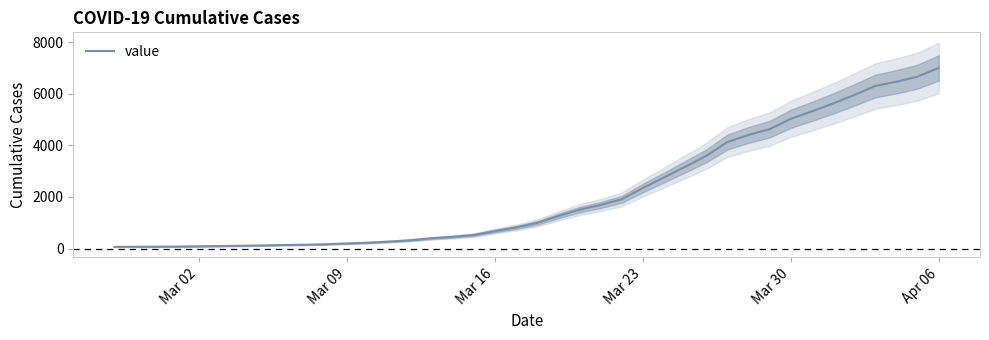

What is the difference between the maximum and minimum values?

6939